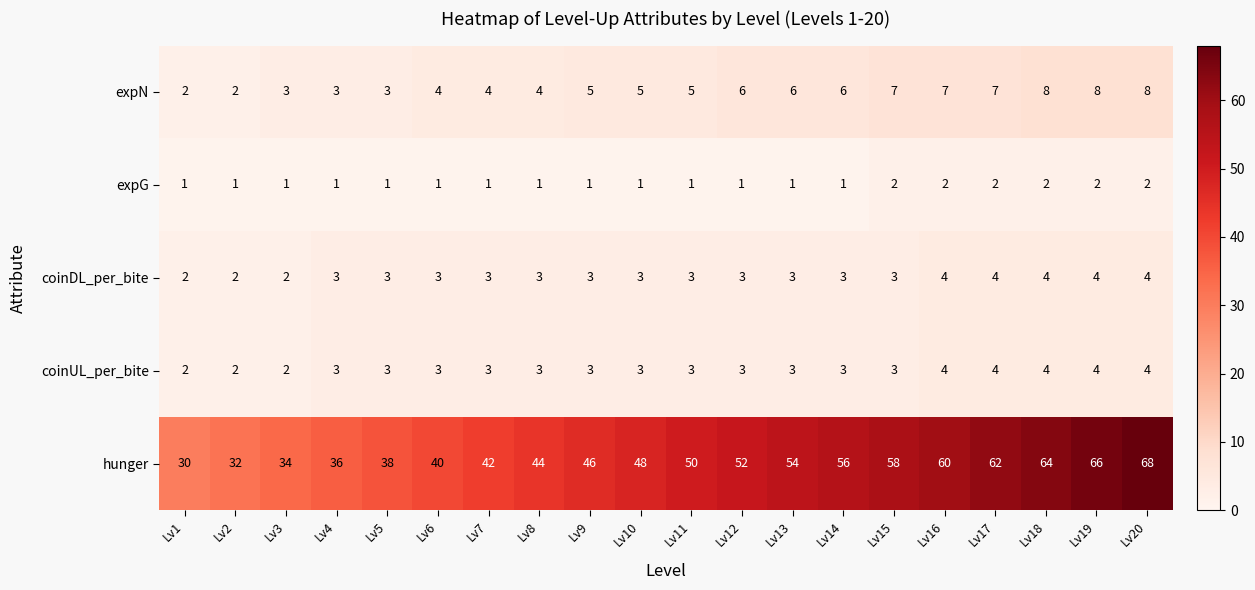

What is the minimum value for hunger?

30